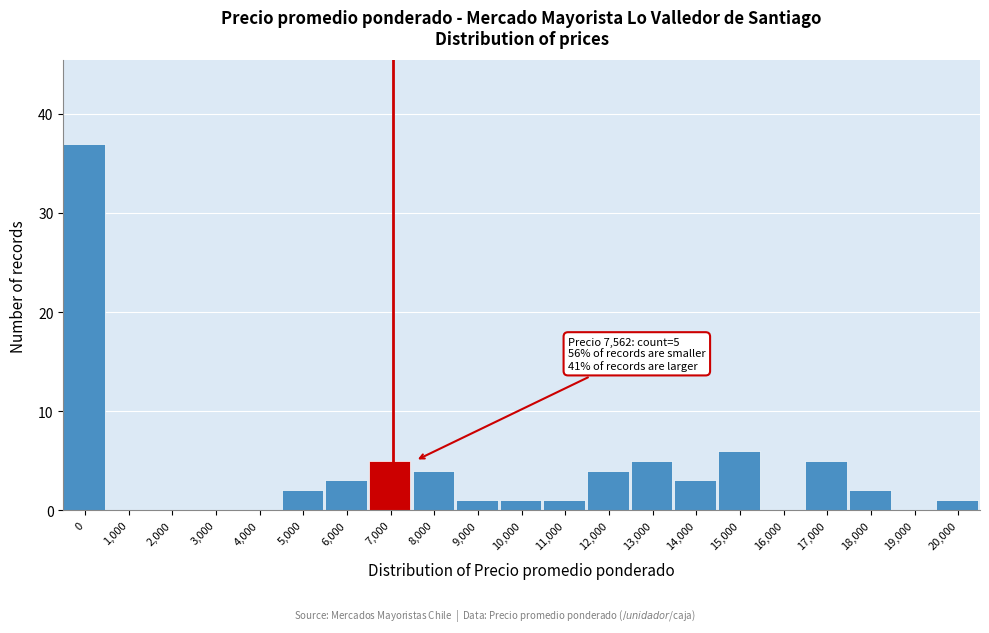

Reading right to left, list all the values displayed in this chart.

20,000=1	19,000=0	18,000=2	17,000=5	16,000=0	15,000=6	14,000=3	13,000=5	12,000=4	11,000=1	10,000=1	9,000=1	8,000=4	7,000=5	6,000=3	5,000=2	4,000=0	3,000=0	2,000=0	1,000=0	0=37